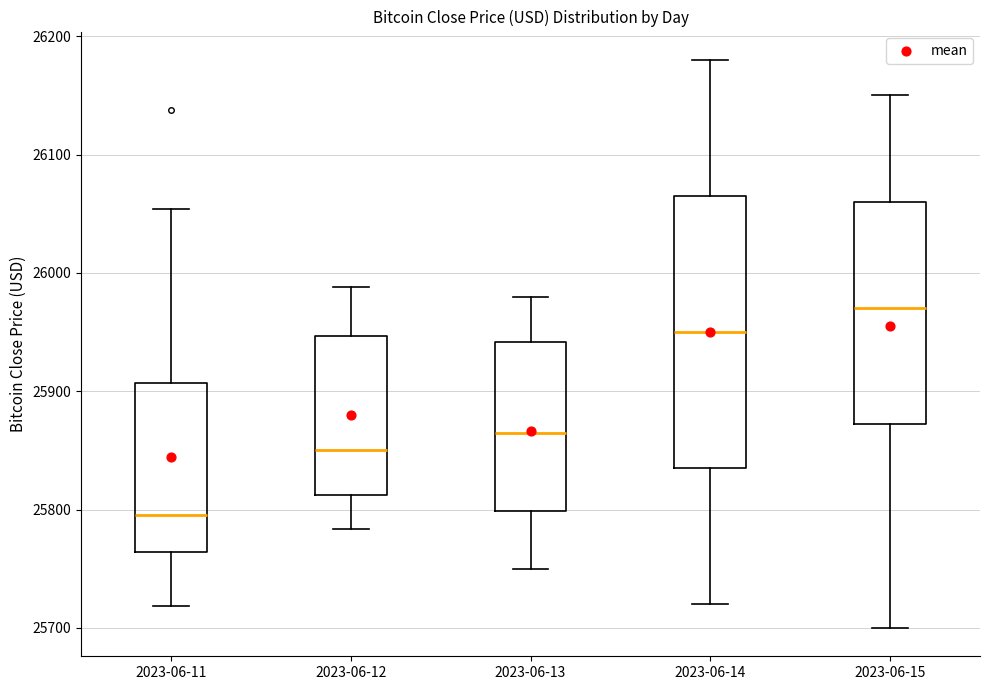

Reading left to right, transcribe this box plot: for each box, give where its median line is, the range the box spans, and where its two whiskers end, as read against the y-axis. The values are not printed on the chart, so give them approximately, as read against the axis.

2023-06-11: median 25800, box 25760 to 25910, whiskers 25720 to 26050
2023-06-12: median 25850, box 25810 to 25950, whiskers 25780 to 25990
2023-06-13: median 25870, box 25800 to 25940, whiskers 25750 to 25980
2023-06-14: median 25950, box 25840 to 26070, whiskers 25720 to 26180
2023-06-15: median 25970, box 25870 to 26060, whiskers 25700 to 26150